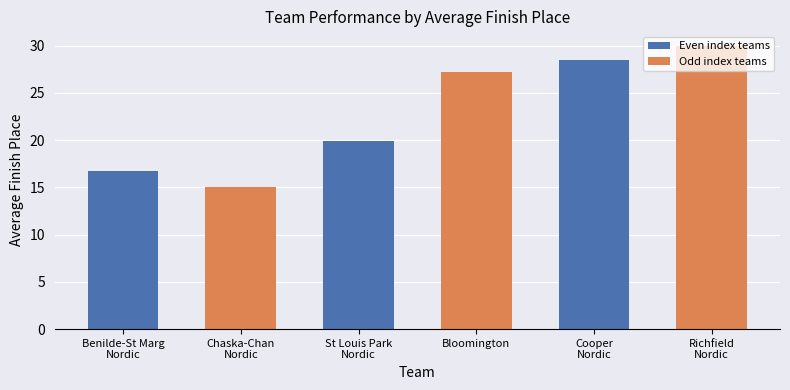

Is it true that the value at St Louis Park
Nordic is 26.9?

False